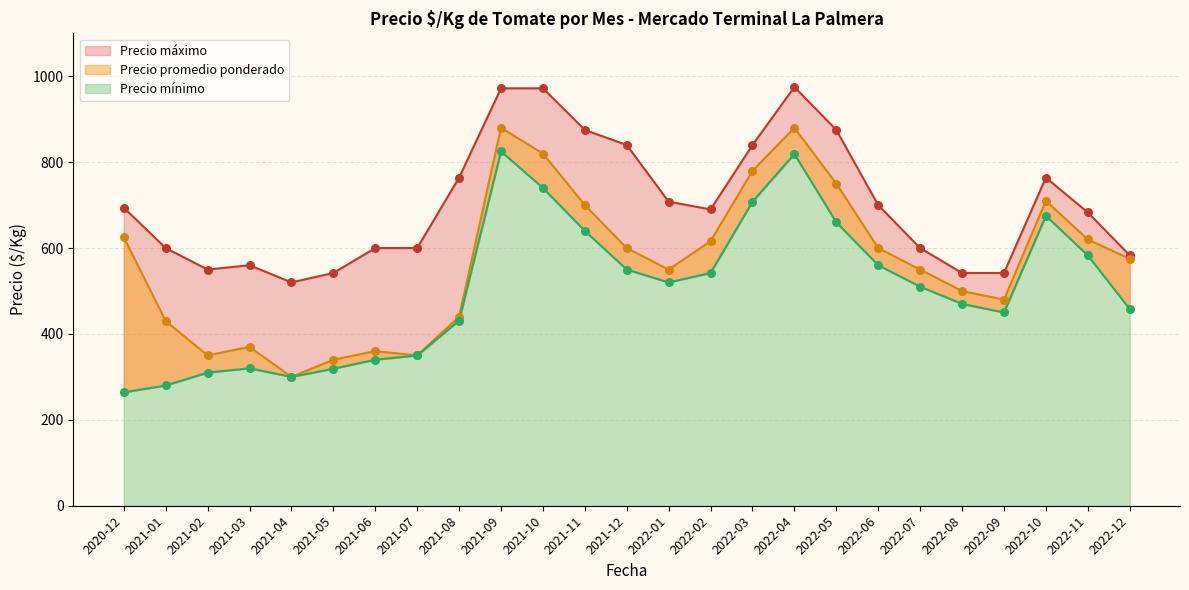

Is the value of Precio maximo at 37 greater than the value of Precio minimo at 2021-12?

Yes